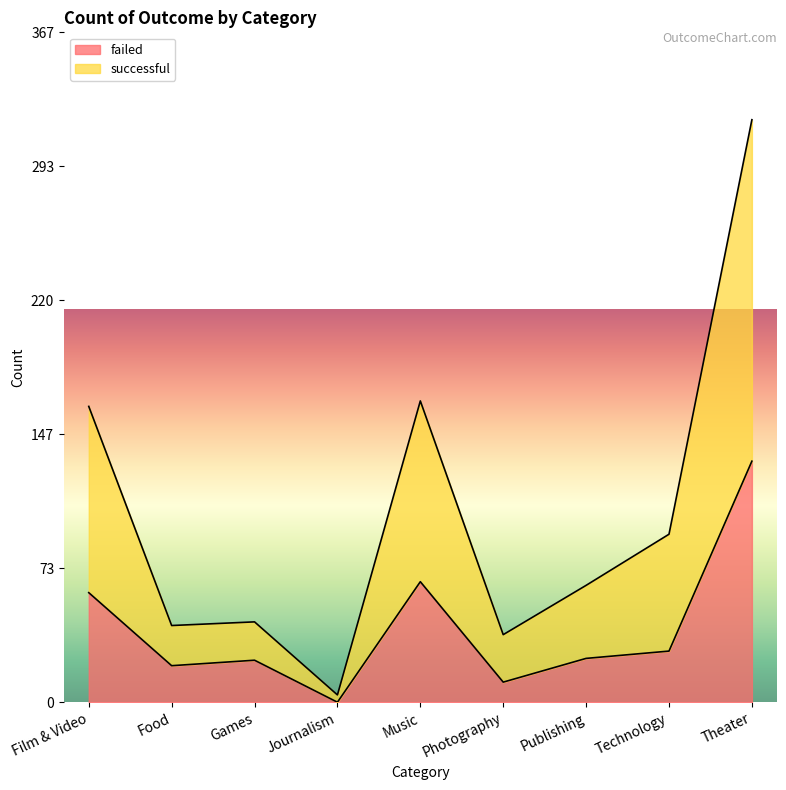

What are all the series names shown in the legend?

failed, successful